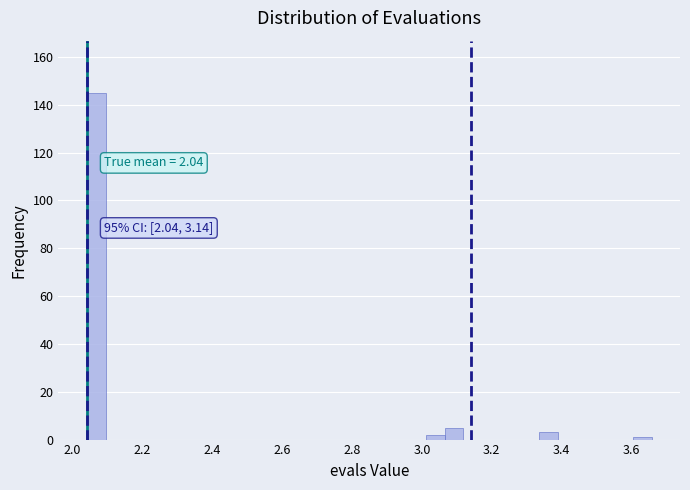

Around what value on the x-axis is the tallest bar? Give the approximate position of its centre, as read against the axis.

2.06